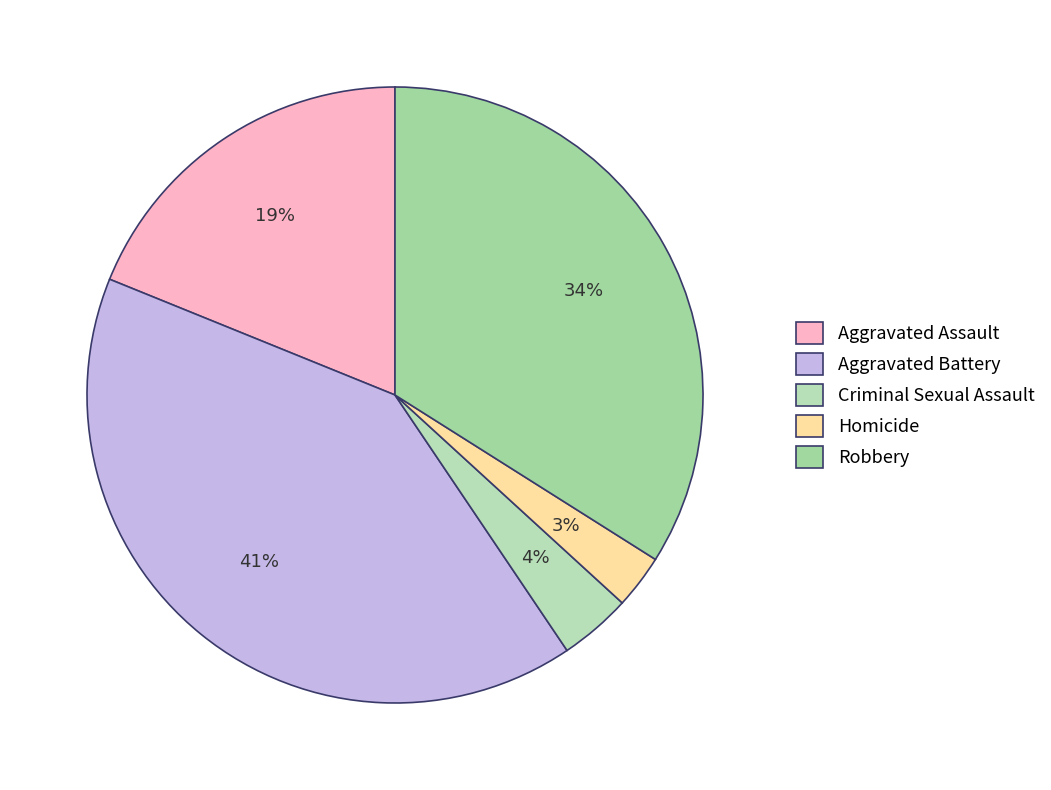

To the nearest percent, what is the difference between the Aggravated Battery and Homicide slice percentages?

38%